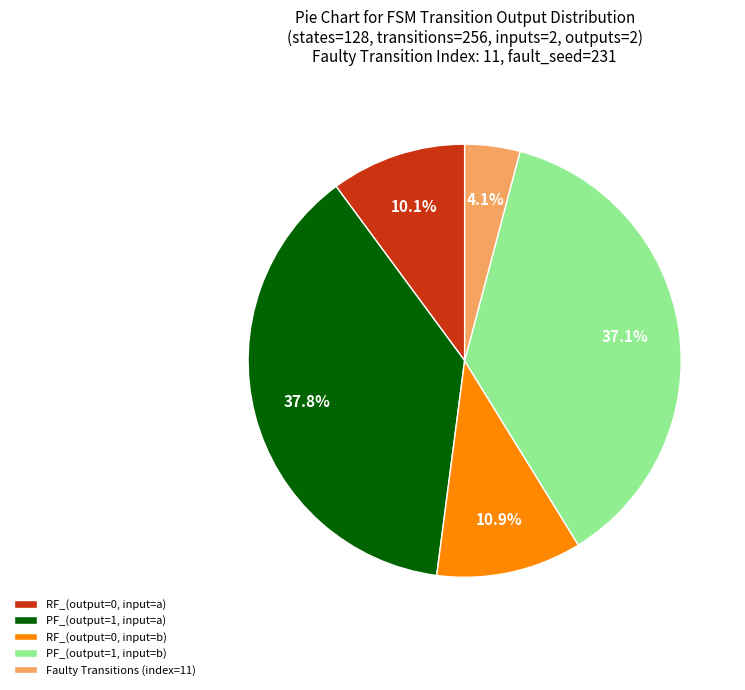

Count the number of slices in the pie.

5